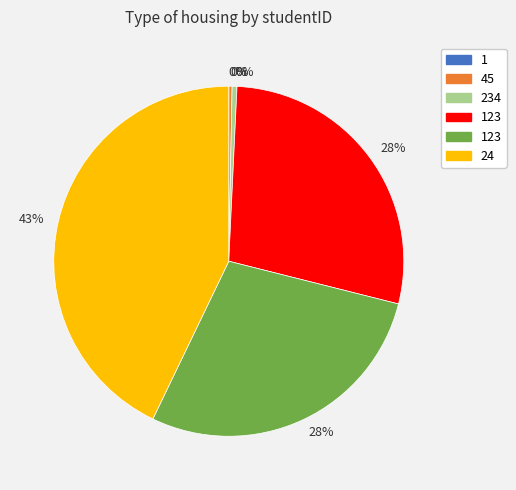

Does any single category account for the majority?

No